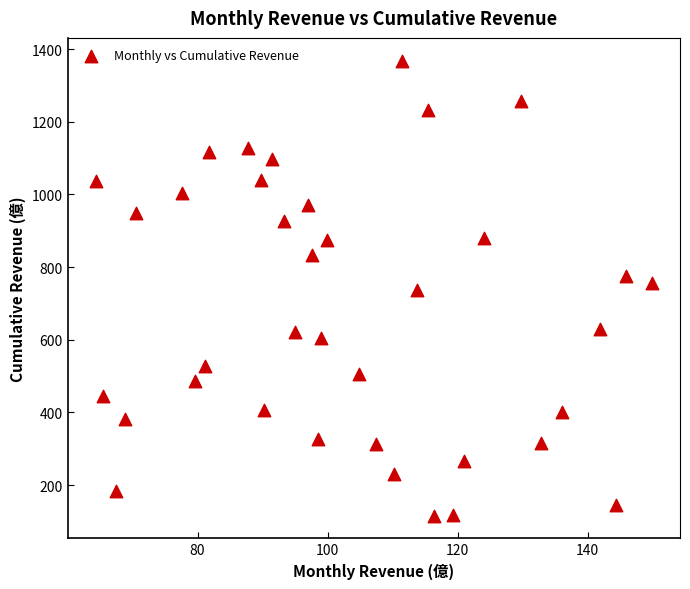

What is the range of X values (max minus min)?

85.6